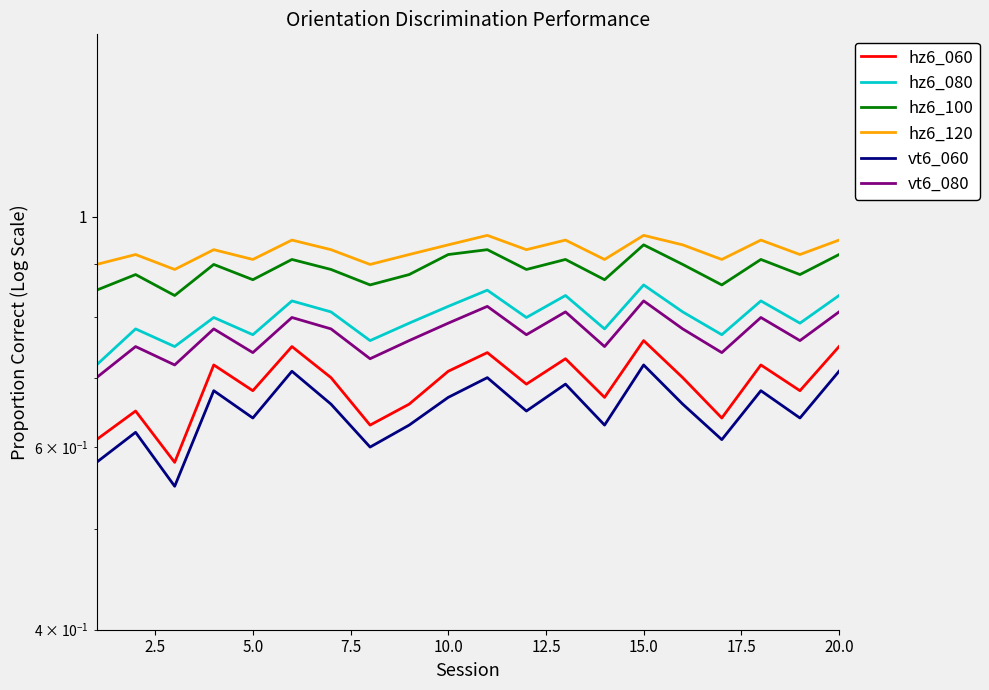

What is the difference between the second highest and second lowest values in the hz6_120 series?

0.1